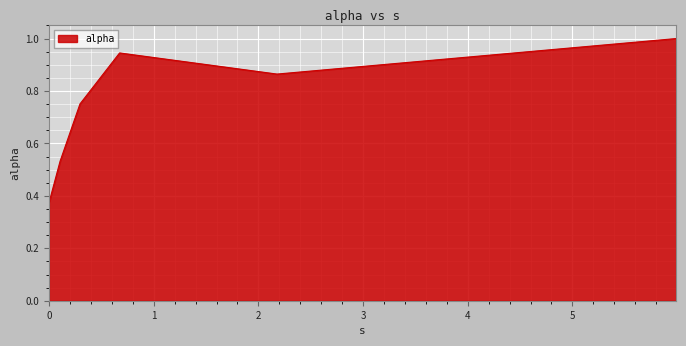

What is the difference between the maximum and minimum values?

0.6